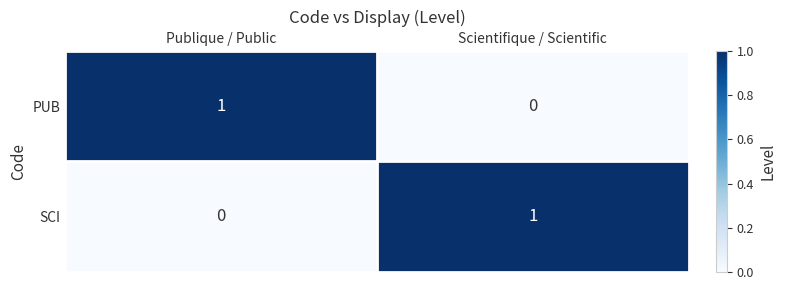

Reading right to left, list all the values displayed in this chart.

PUB: Scientifique / Scientific=0	Publique / Public=1
SCI: Scientifique / Scientific=1	Publique / Public=0